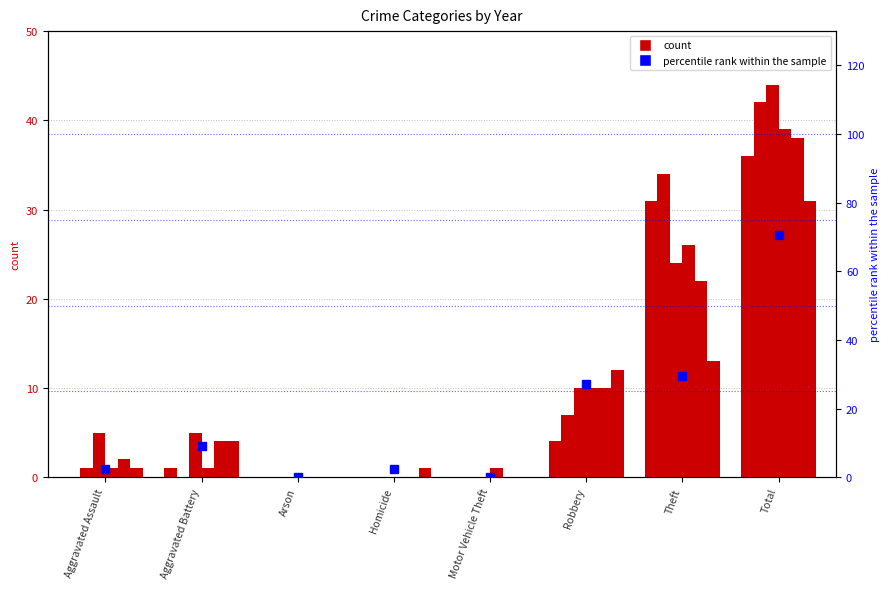

At which label is the value closest to 35?

Theft